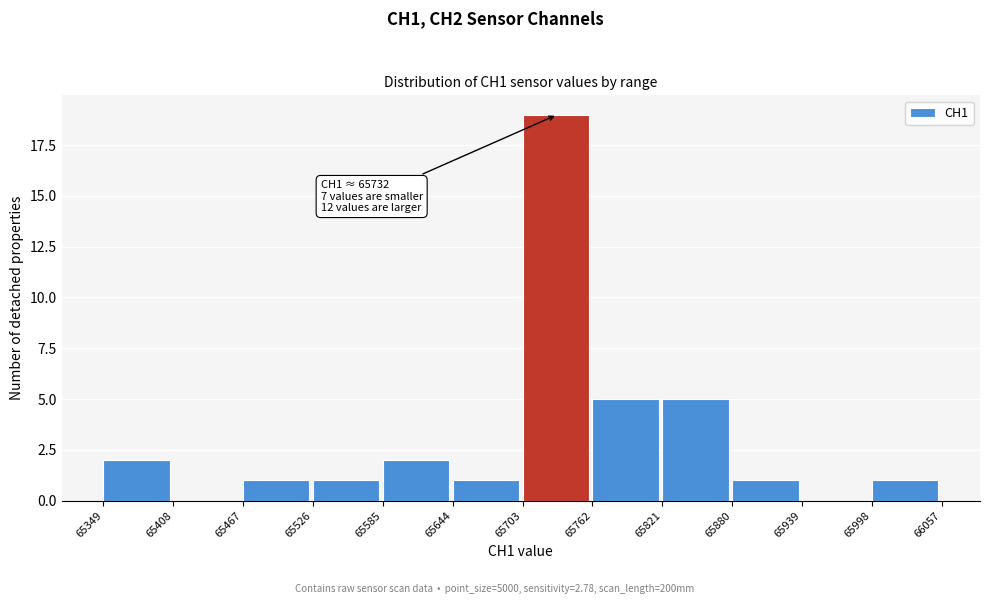

Over which range of the x-axis is the bar tallest?

65703 to 65762